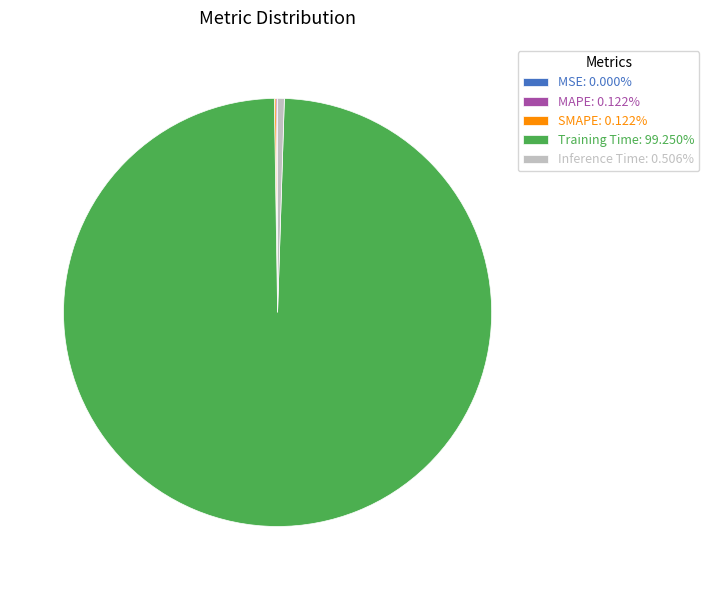

Does any single category account for the majority?

Yes